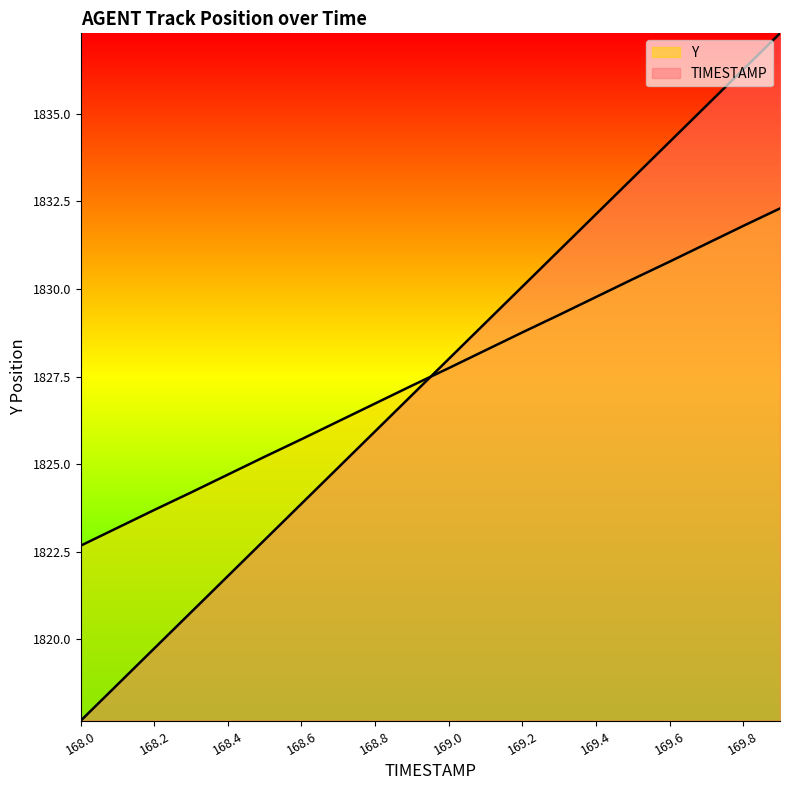

Where does the Y series first go above 1827?

168.9